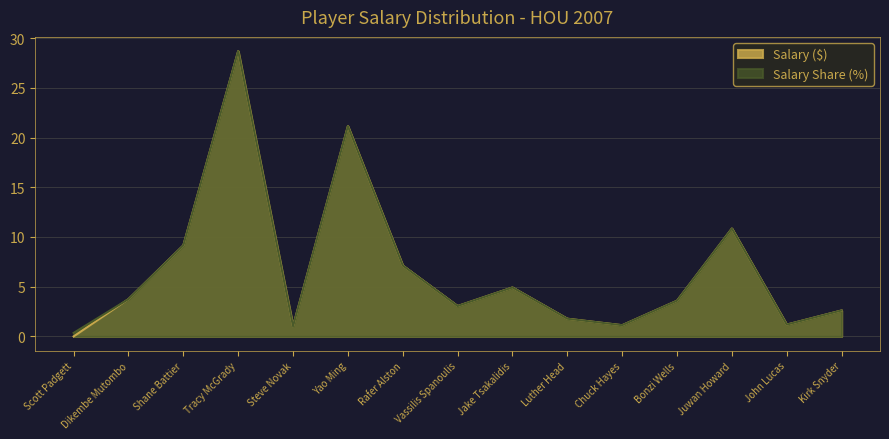

True or false: Salary Share (%) has a value of 4.1 at Kirk Snyder.

False